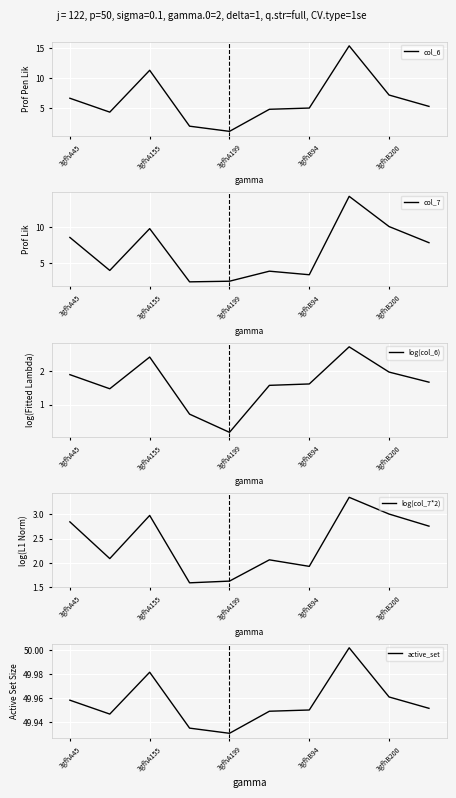

Where is col_6 nearest to the value 8?

3gfhB200